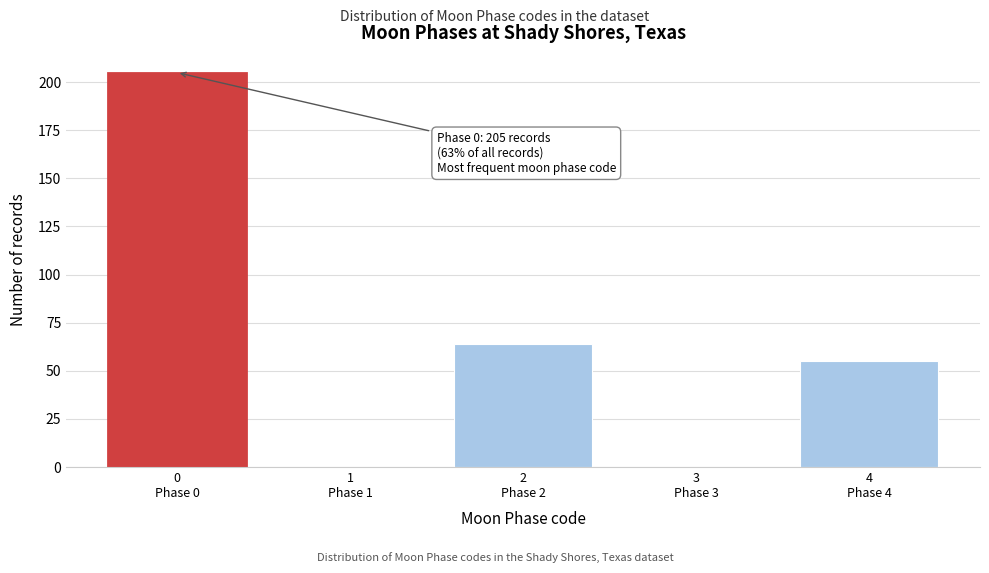

What is the greatest value displayed?

205